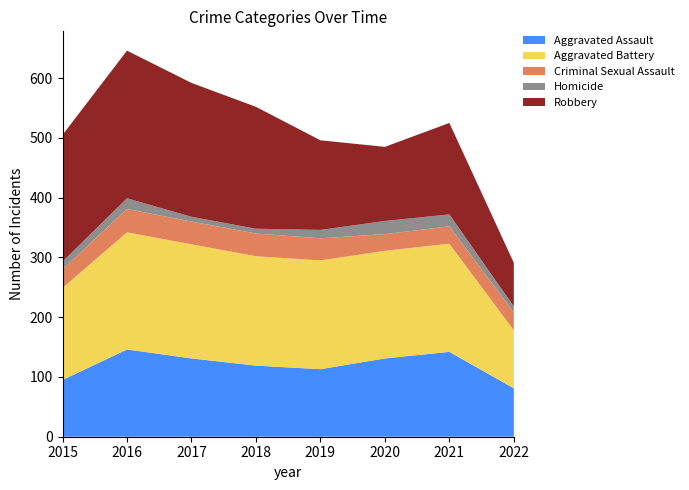

Reading left to right, transcribe all the data shown in this chart.

Aggravated Assault: 2015=95	2016=146	2017=131	2018=119	2019=113	2020=131	2021=142	2022=81
Aggravated Battery: 2015=154	2016=196	2017=191	2018=183	2019=182	2020=180	2021=181	2022=97
Criminal Sexual Assault: 2015=31	2016=39	2017=38	2018=38	2019=37	2020=28	2021=29	2022=30
Homicide: 2015=13	2016=18	2017=8	2018=8	2019=14	2020=22	2021=20	2022=10
Robbery: 2015=212	2016=247	2017=224	2018=204	2019=150	2020=124	2021=153	2022=73